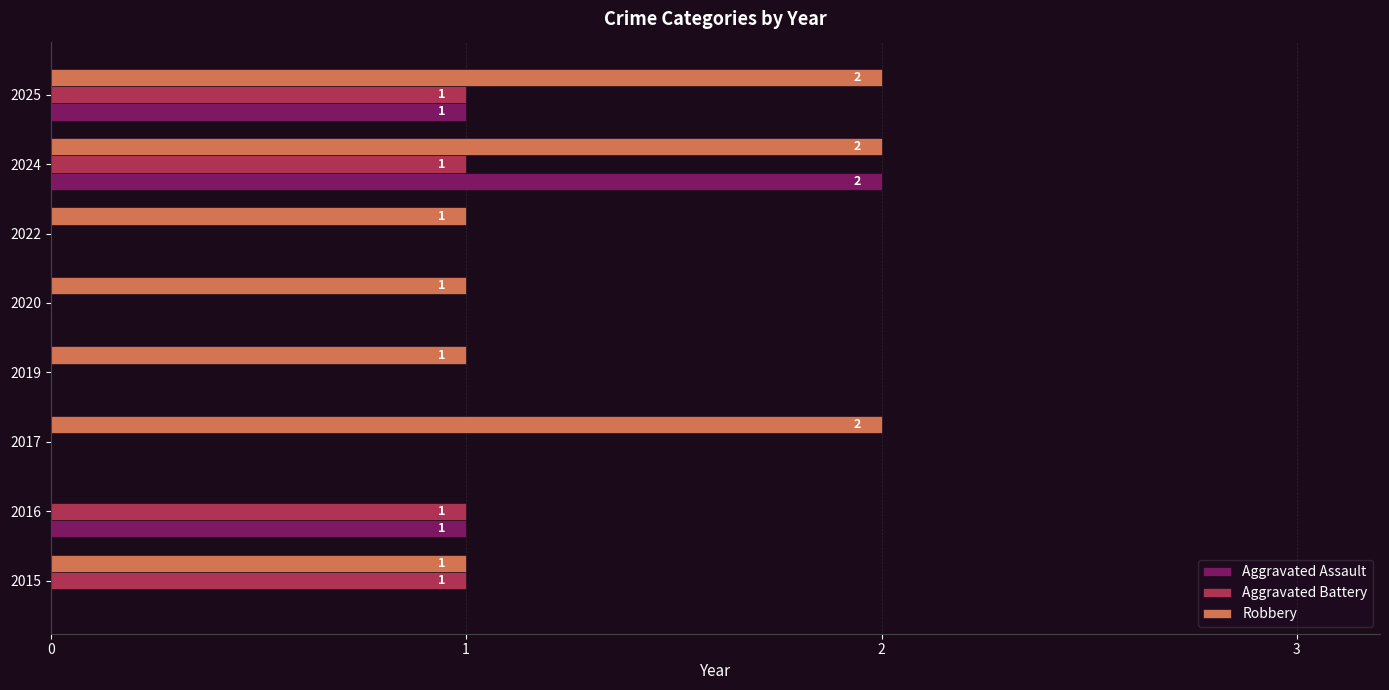

The value of Robbery at 2016 is 0. True or false?

True